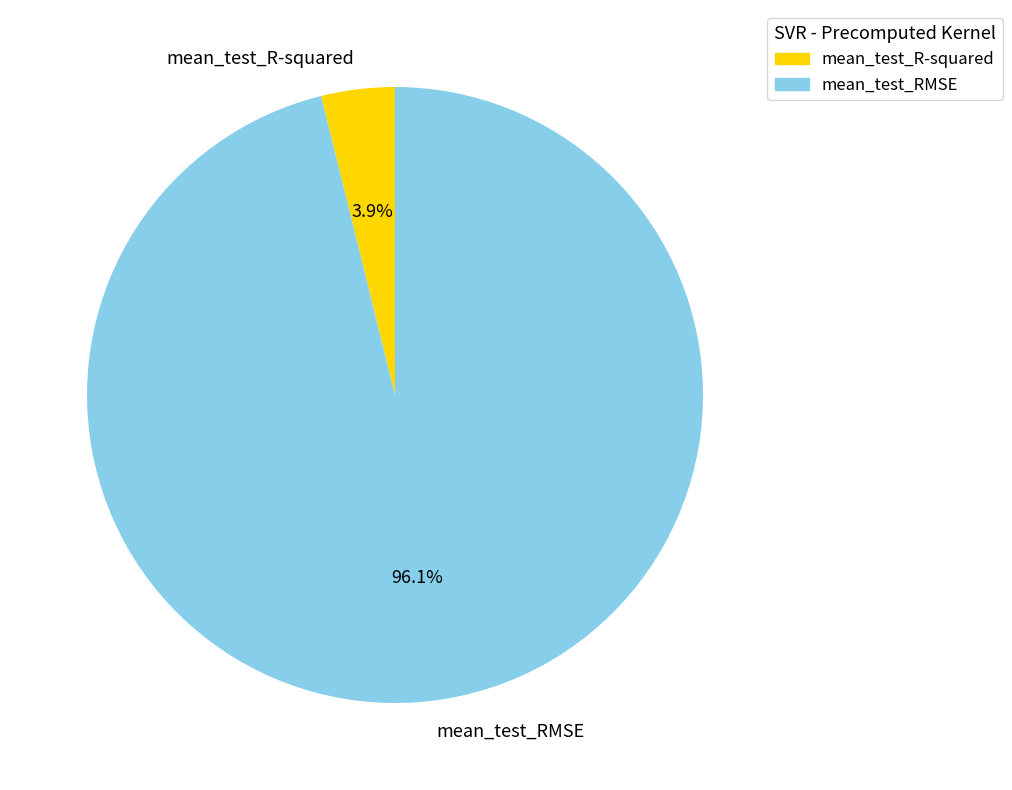

Count the number of slices in the pie.

2